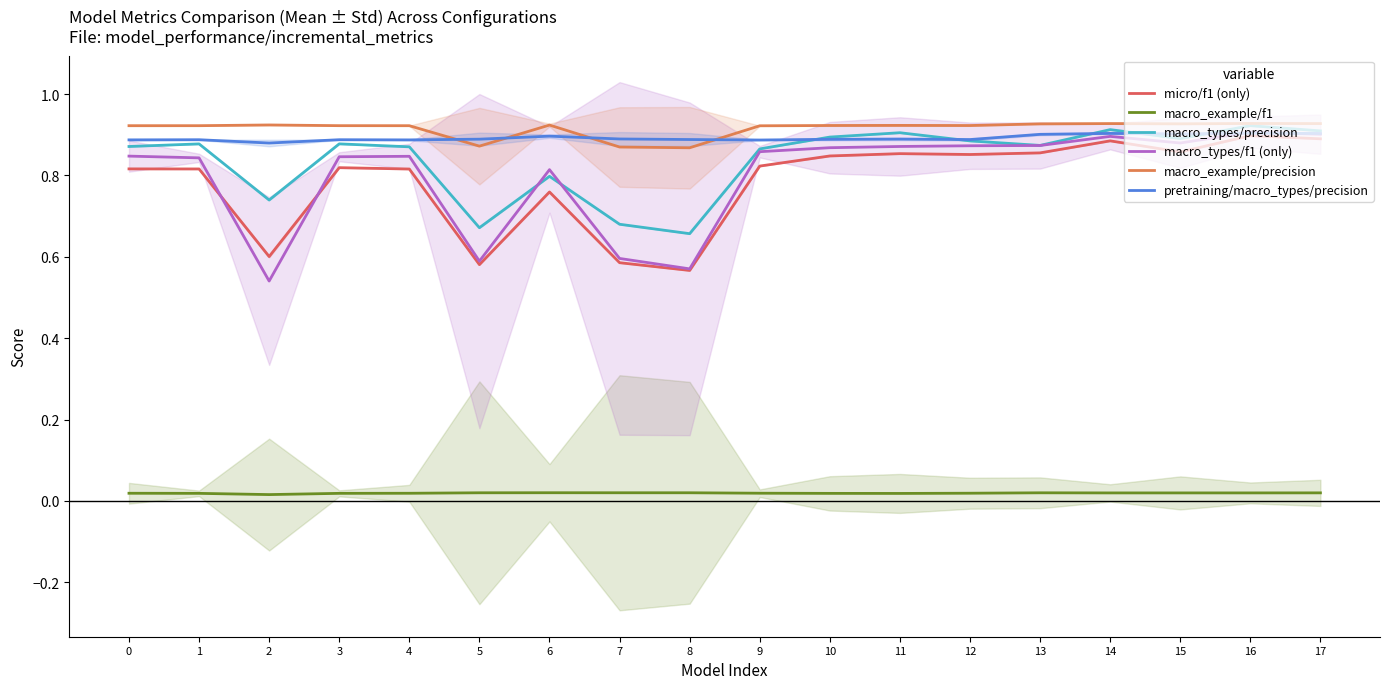

Is this an area chart (filled region under the line)?

No